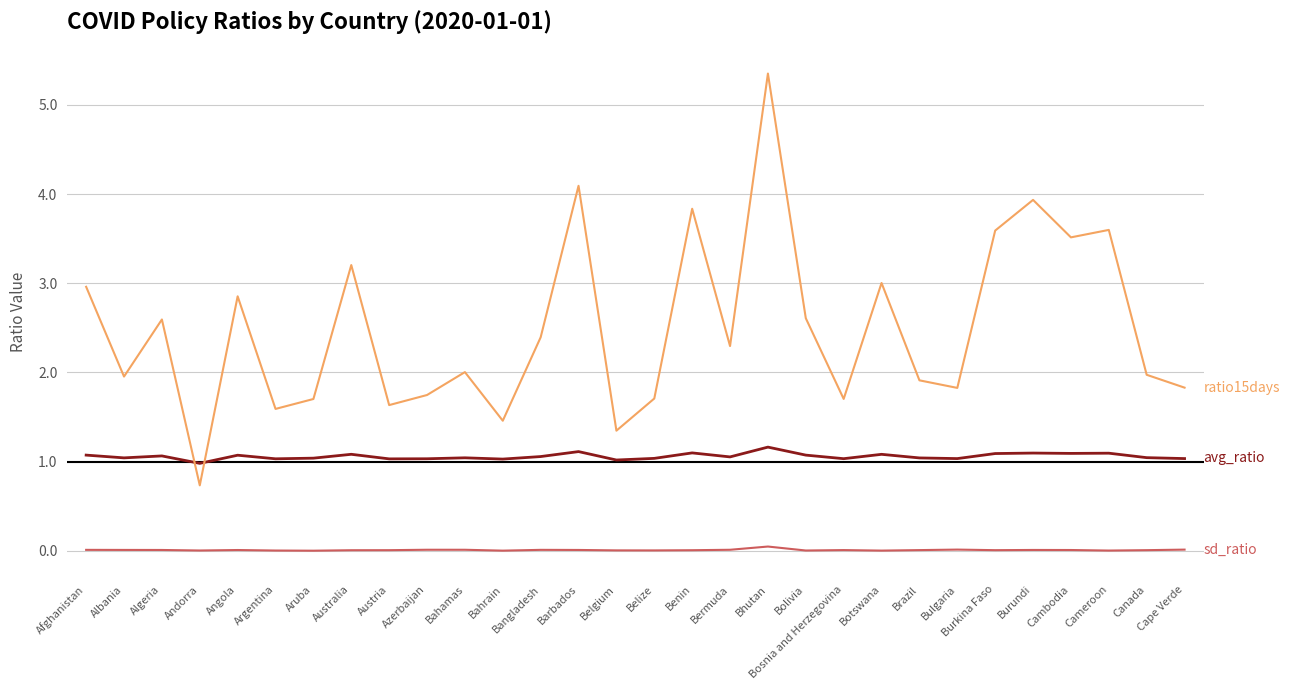

At which category is the sum across all series the highest?

Bhutan